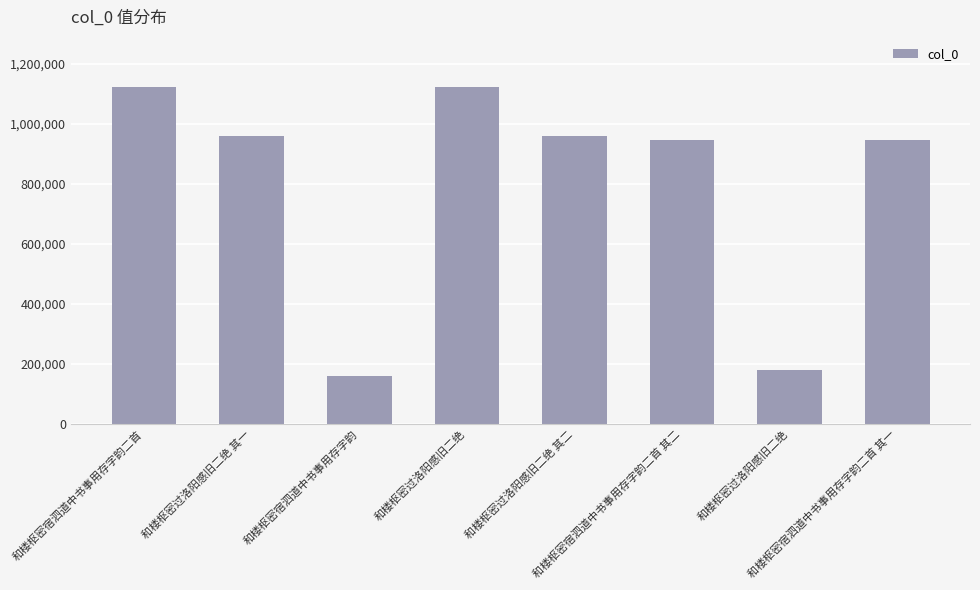

What is the sum of the values at 和楼枢密宿泗道中书事用存字韵 and 和楼枢密宿泗道中书事用存字韵二首?

1283977